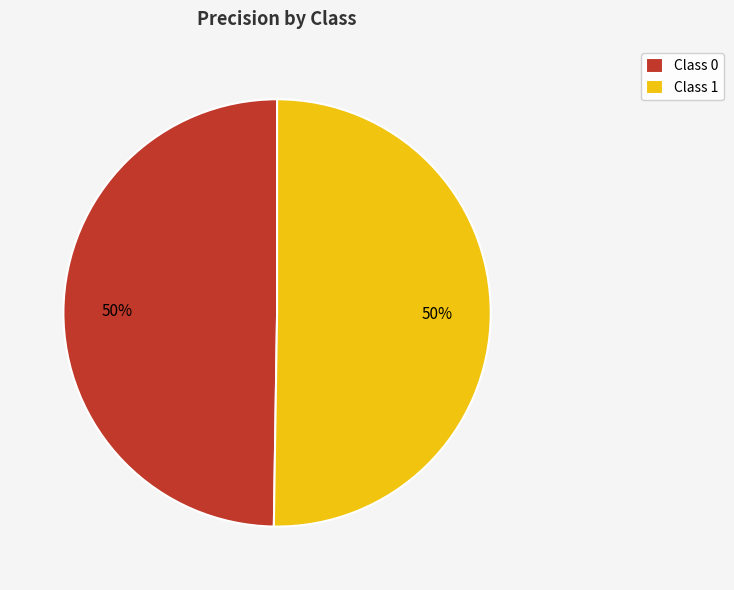

How many segments does this pie chart have?

2